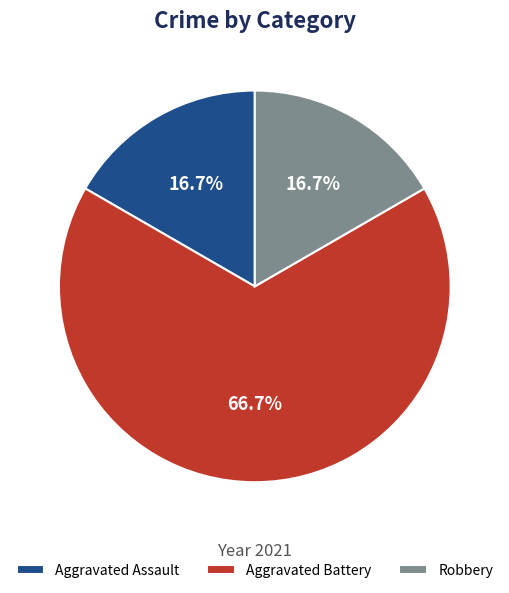

Which slice is the largest?

Aggravated Battery